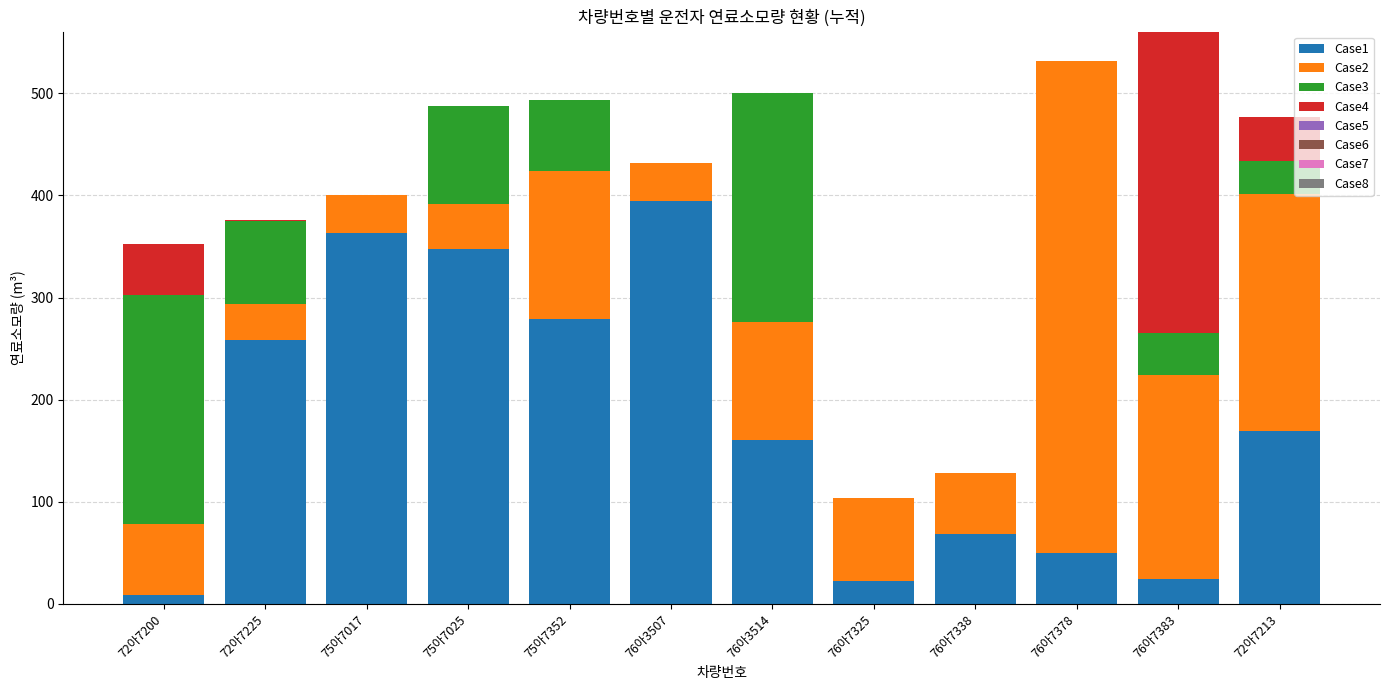

Which category has the highest value in the Case1 series?

76아3507